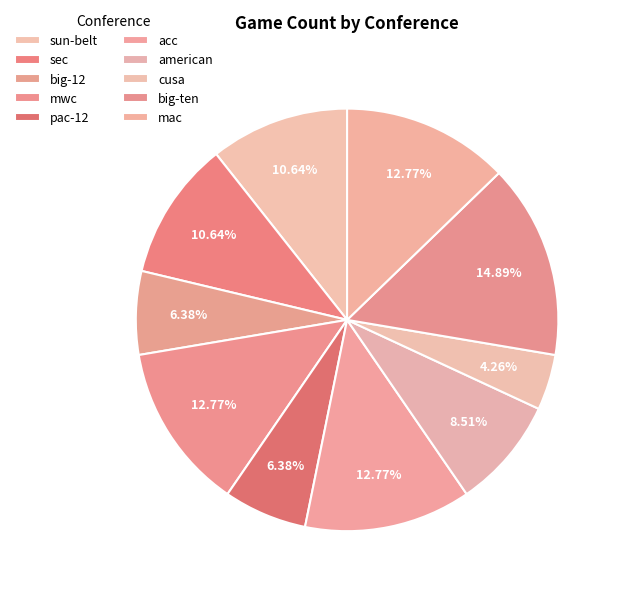

What percentage do big-12 and pac-12 together represent?

12.8%